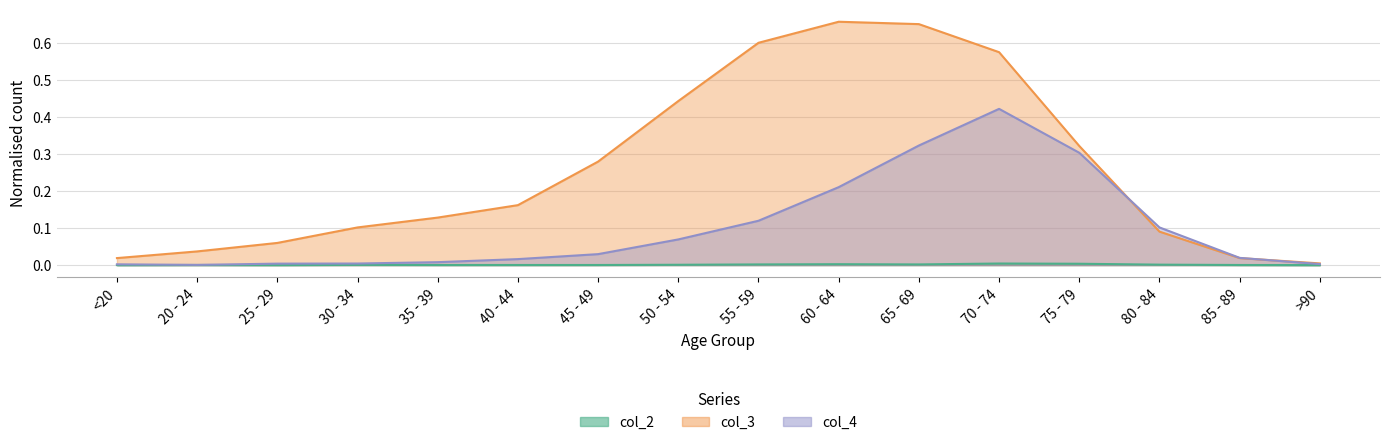

What are all the series names shown in the legend?

col_2, col_3, col_4